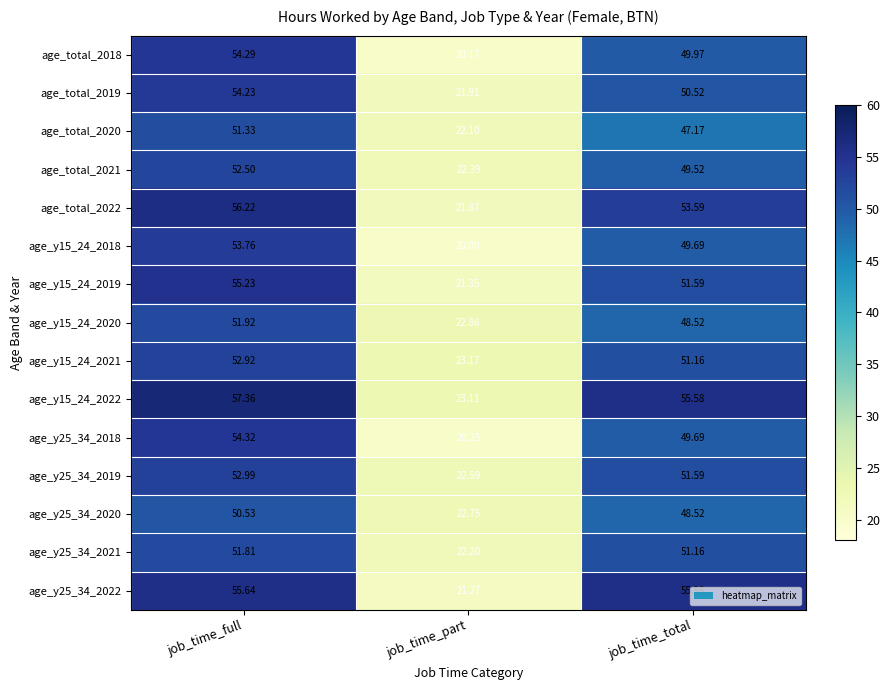

Where is age_total_2021 nearest to the value 37?

job_time_total